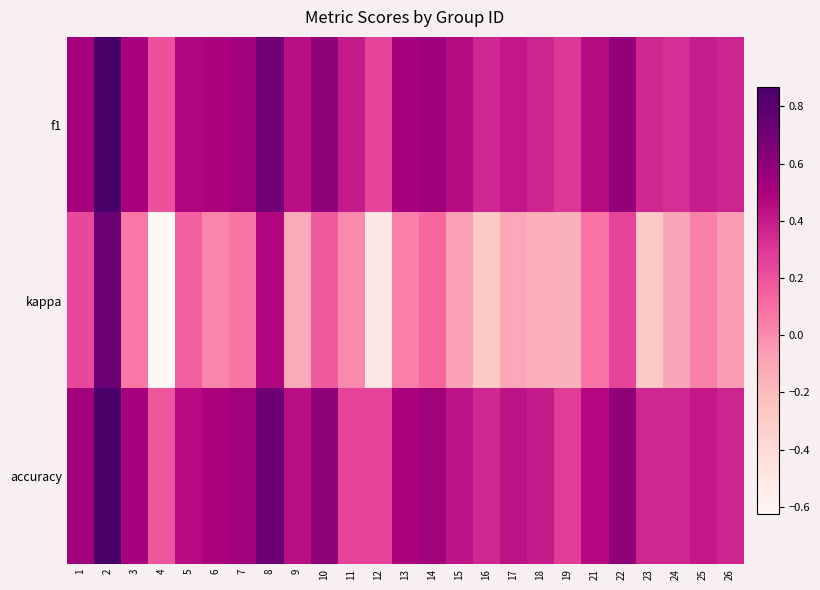

Reading left to right, list all the values displayed in this chart.

f1: 1=0.5	2=0.9	3=0.5	4=0.2	5=0.5	6=0.5	7=0.5	8=0.7	9=0.4	10=0.6	11=0.4	12=0.2	13=0.5	14=0.5	15=0.5	16=0.4	17=0.4	18=0.4	19=0.3	21=0.5	22=0.6	23=0.4	24=0.3	25=0.4	26=0.4
kappa: 1=0.2	2=0.7	3=0.1	4=-0.6	5=0.2	6=0.0	7=0.1	8=0.5	9=-0.1	10=0.2	11=0.0	12=-0.5	13=0.0	14=0.1	15=-0.1	16=-0.3	17=-0.1	18=-0.1	19=-0.2	21=0.1	22=0.2	23=-0.3	24=-0.1	25=0.0	26=-0.1
accuracy: 1=0.5	2=0.9	3=0.5	4=0.2	5=0.5	6=0.5	7=0.5	8=0.7	9=0.4	10=0.6	11=0.2	12=0.2	13=0.5	14=0.5	15=0.4	16=0.4	17=0.4	18=0.4	19=0.3	21=0.5	22=0.6	23=0.4	24=0.4	25=0.4	26=0.4